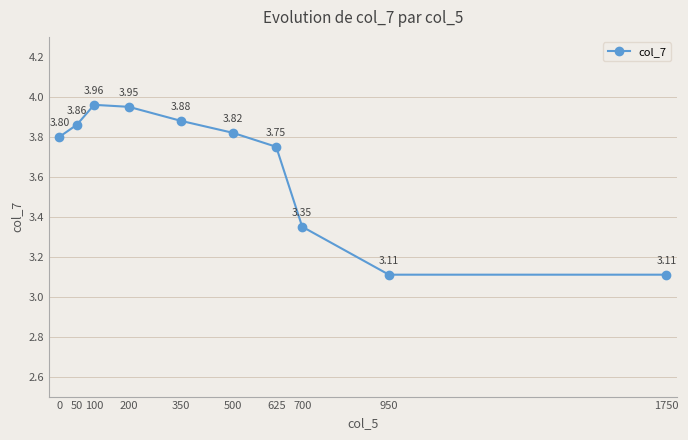

The value at 700 is 4.6. True or false?

False